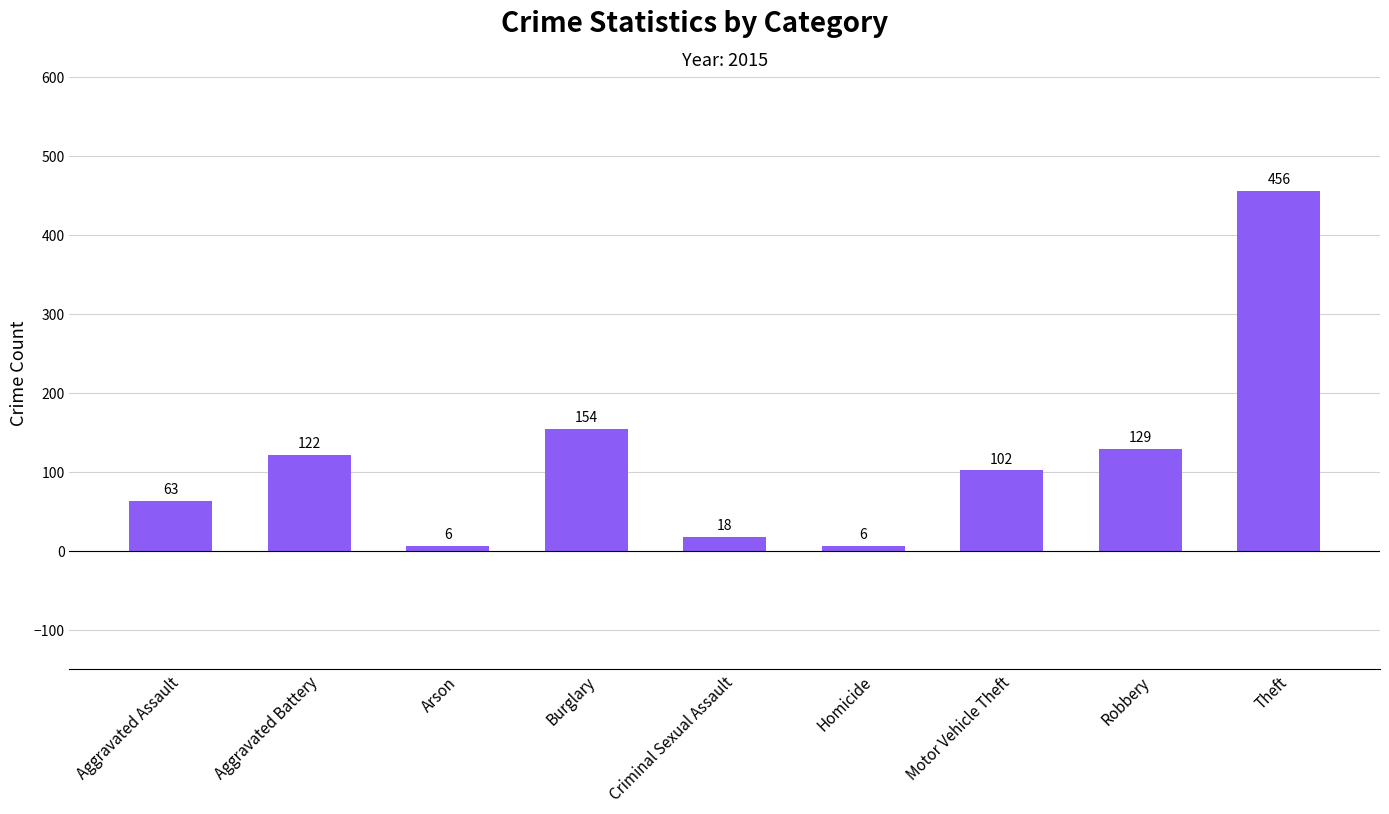

Is it true that the value at Theft is 456?

True